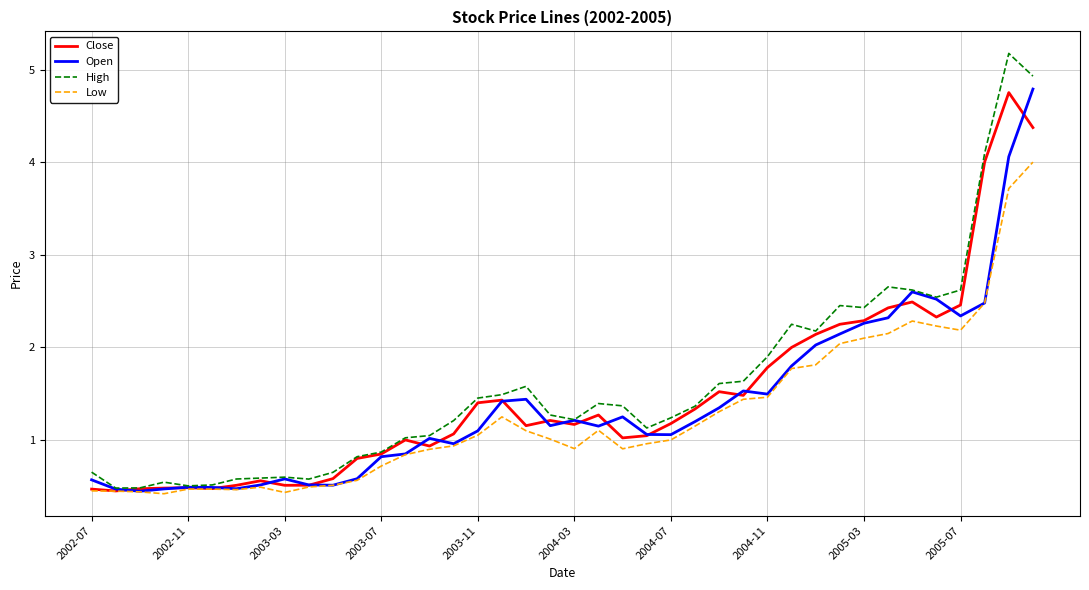

List the series in order of their overall mean, highest first.

High, Close, Open, Low